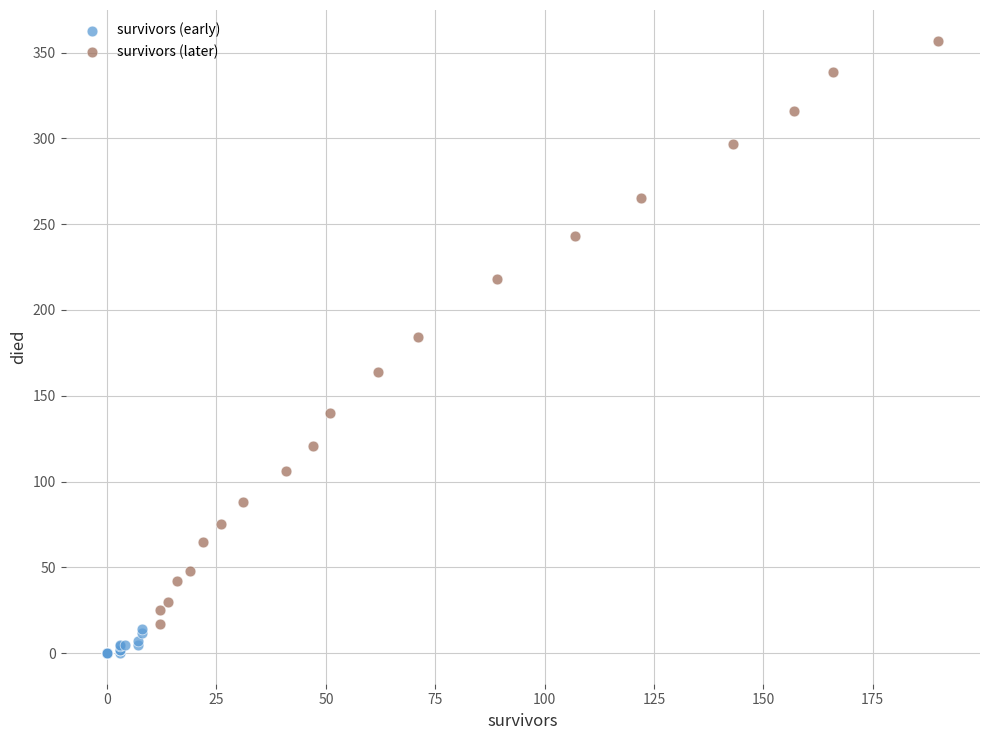

Which series reaches the minimum Y coordinate?

survivors (early)